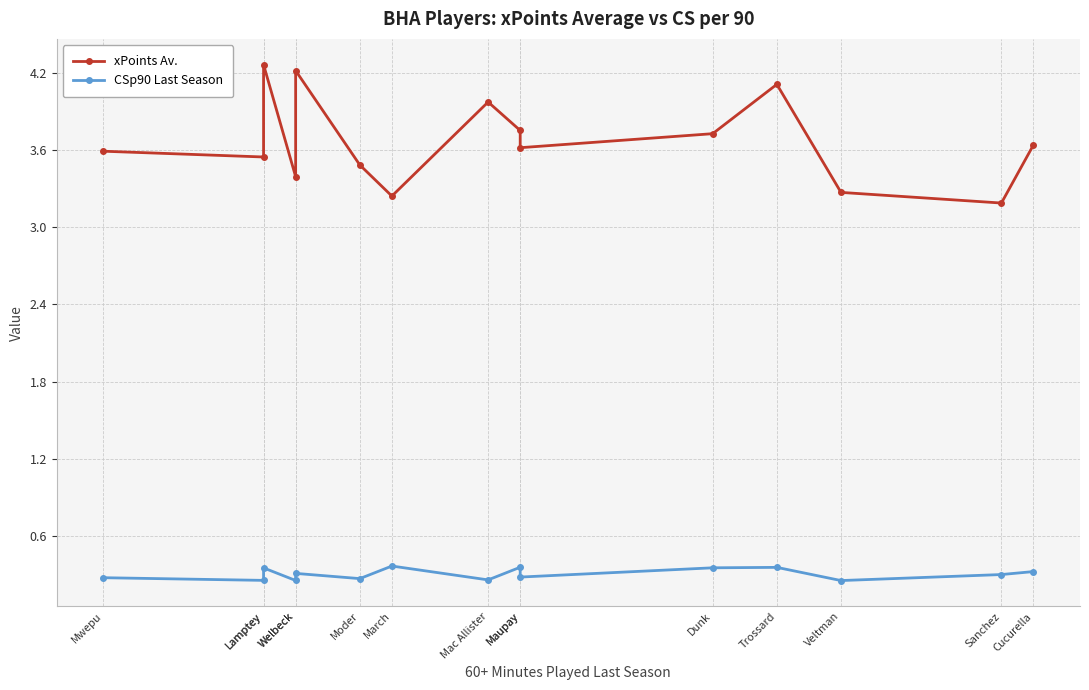

True or false: CSp90 Last Season and xPoints Av. cross at least once.

False